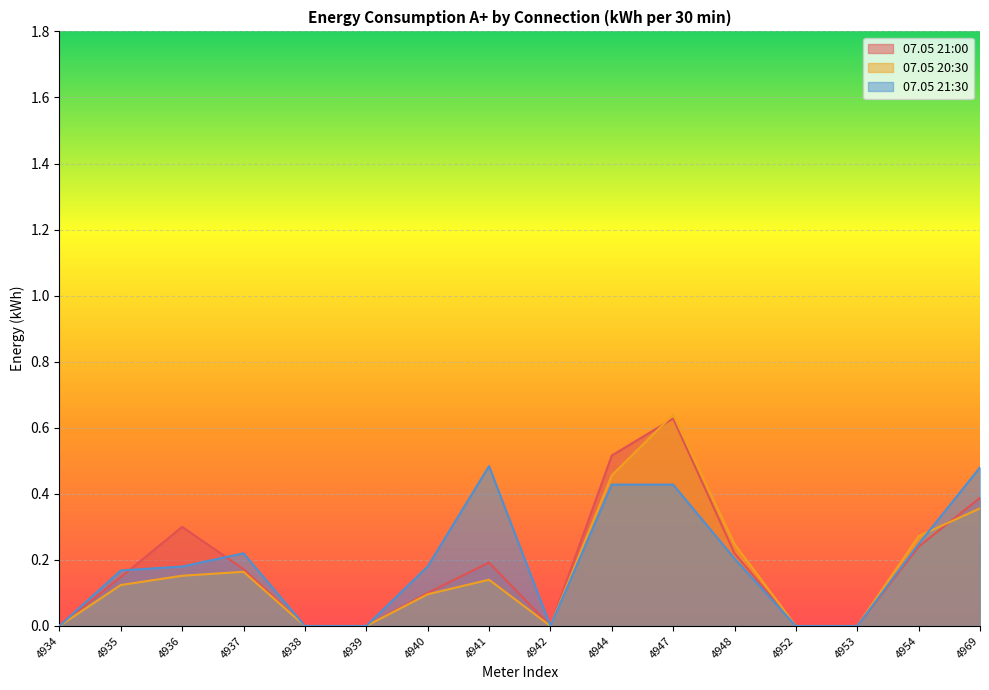

At which label does 07.05 21:30 reach its peak?

4941